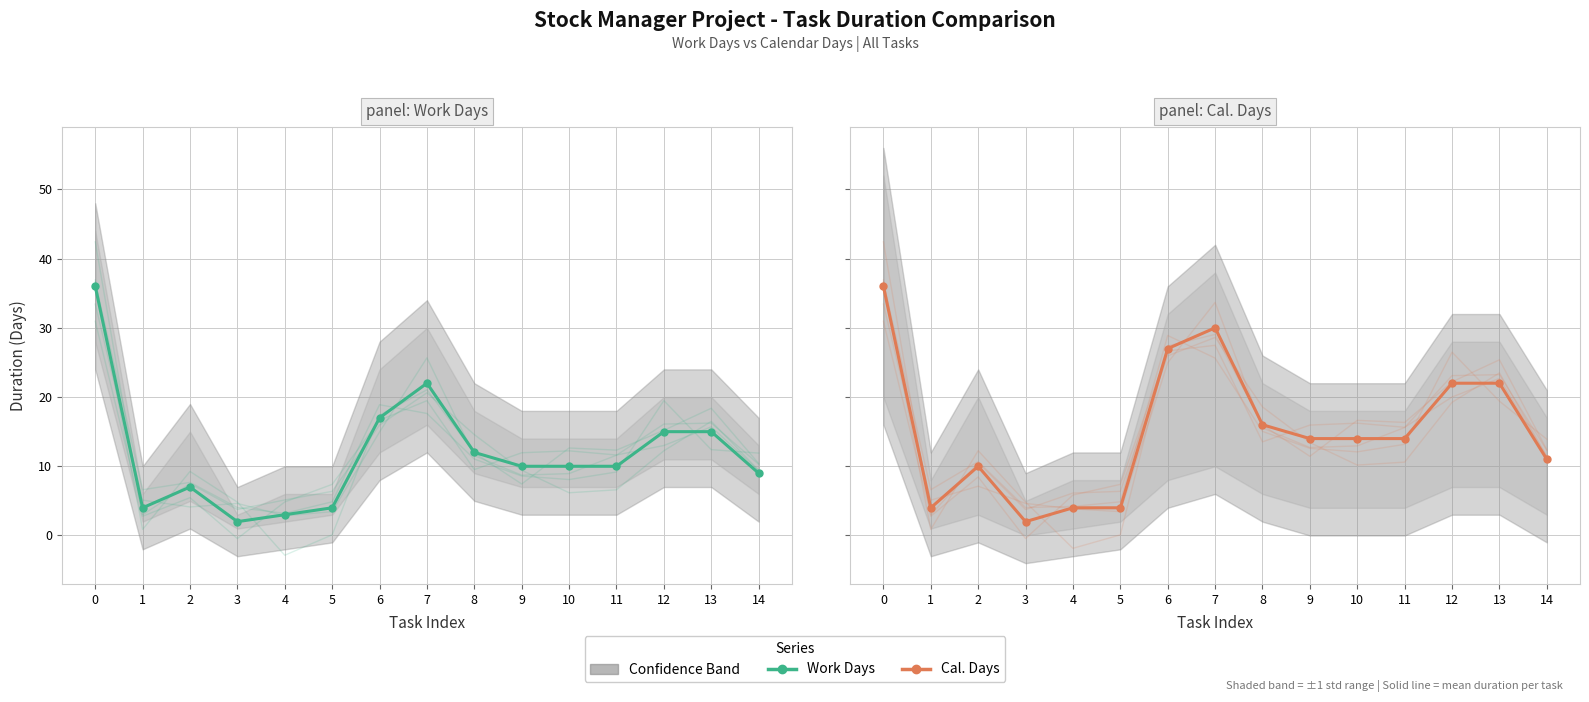

What is the value of the Cal. Days point at the 11th from the left?

14